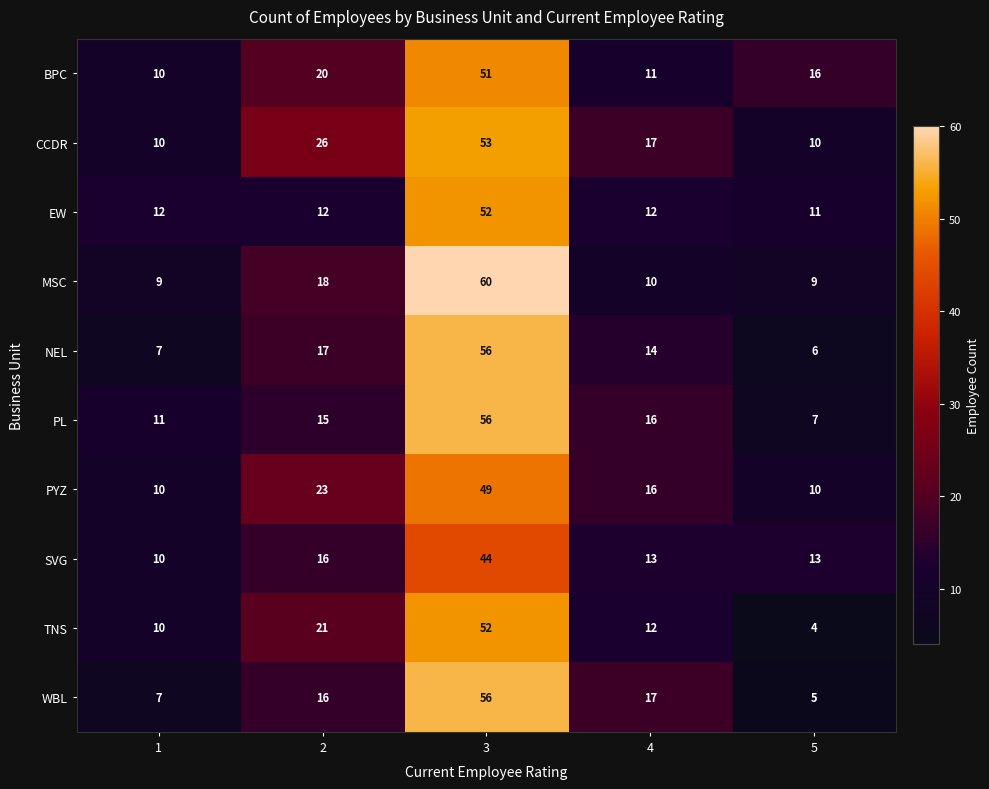

Between 4 and 5, which series saw the biggest shift?

WBL